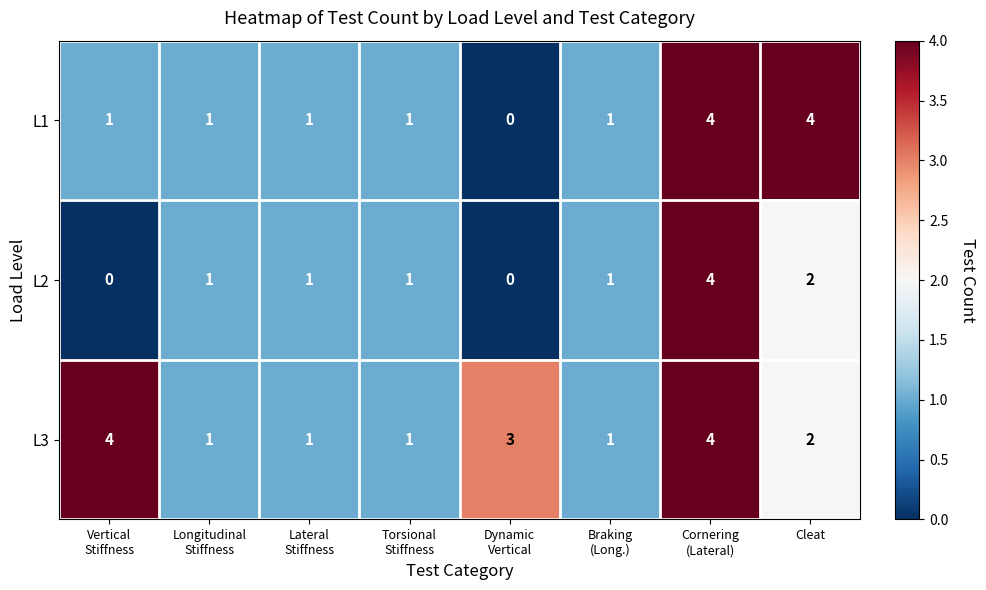

Where is L2 nearest to the value 2?

Cleat